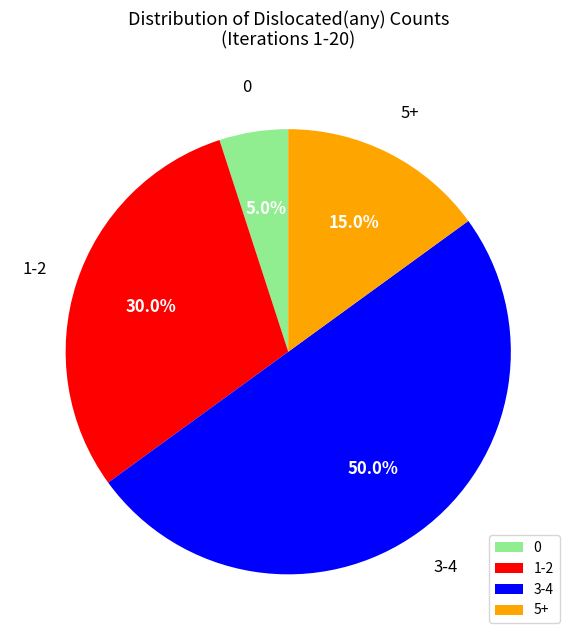

Rank the categories by value from highest to lowest.

3-4, 1-2, 5+, 0